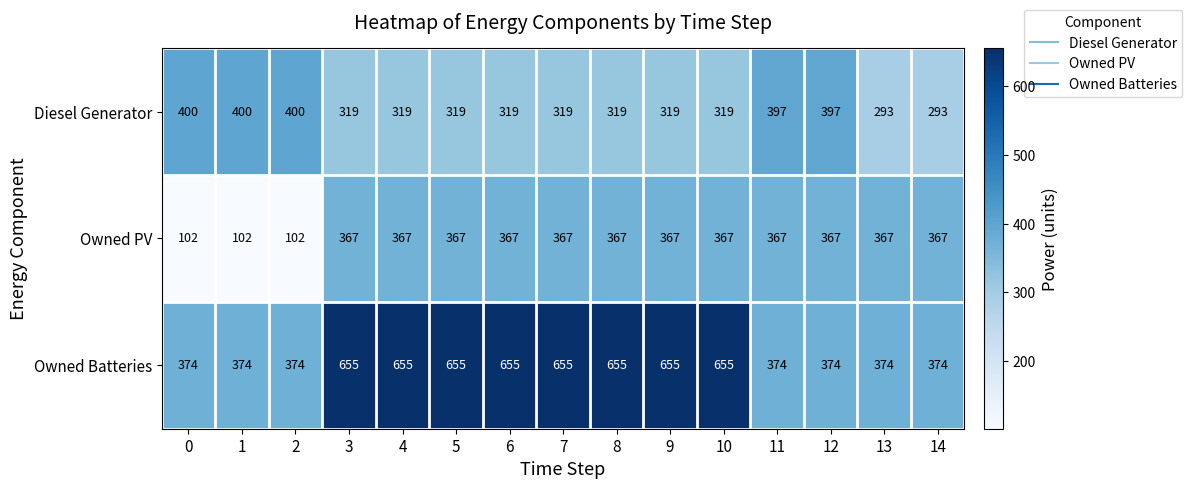

What is the average value of the Diesel Generator series?

342